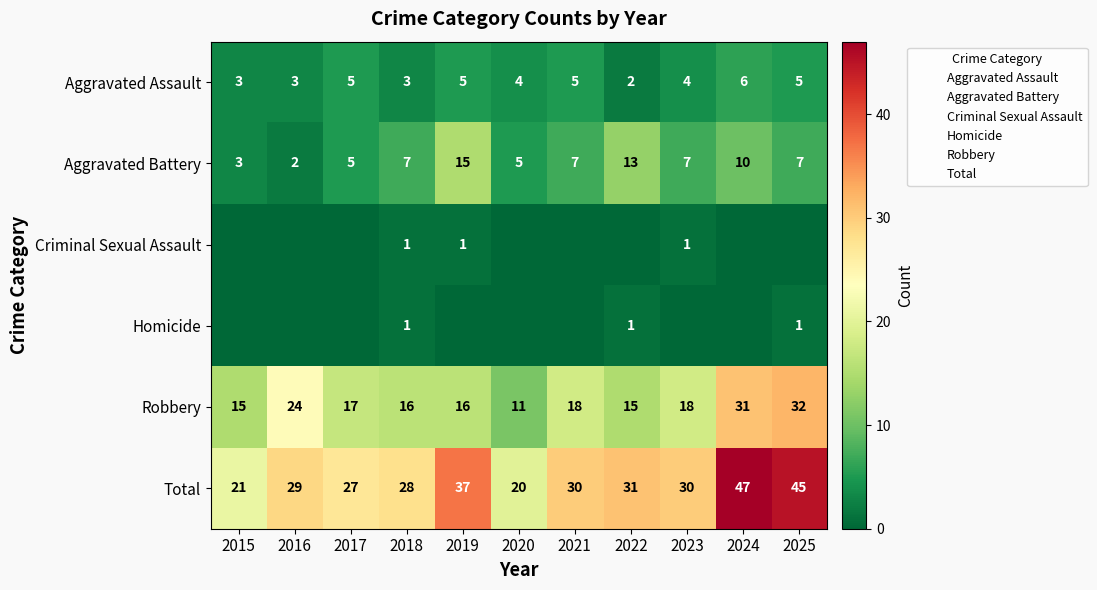

What is the difference between the maximum and minimum values in the Criminal Sexual Assault series?

1